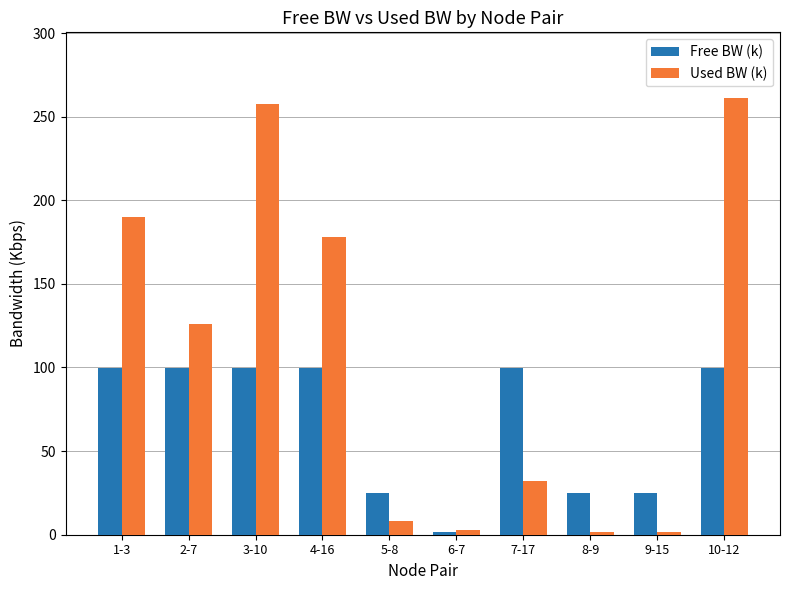

Does the chart contain stacked bars?

No